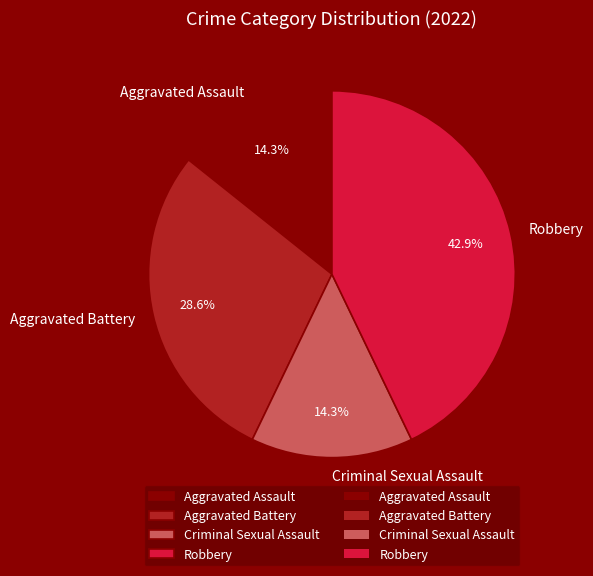

What is the total percentage of Aggravated Assault and Aggravated Battery?

42.9%